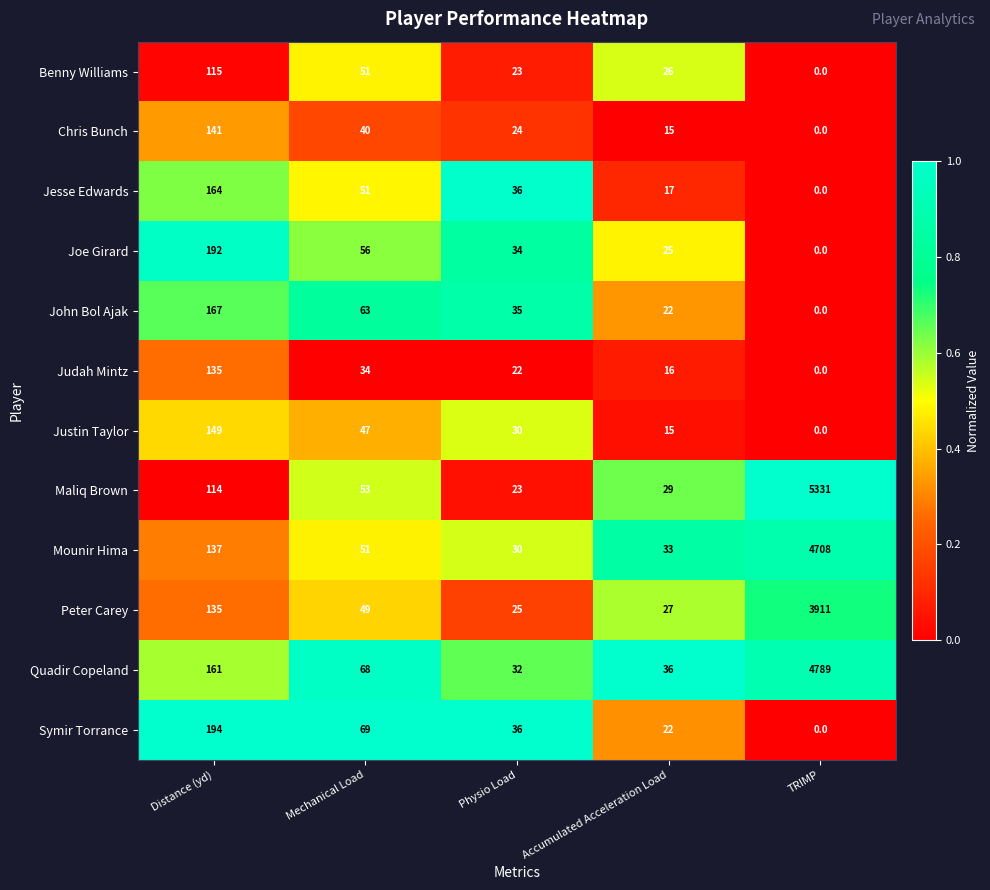

At which category is the sum across all series the highest?

TRIMP